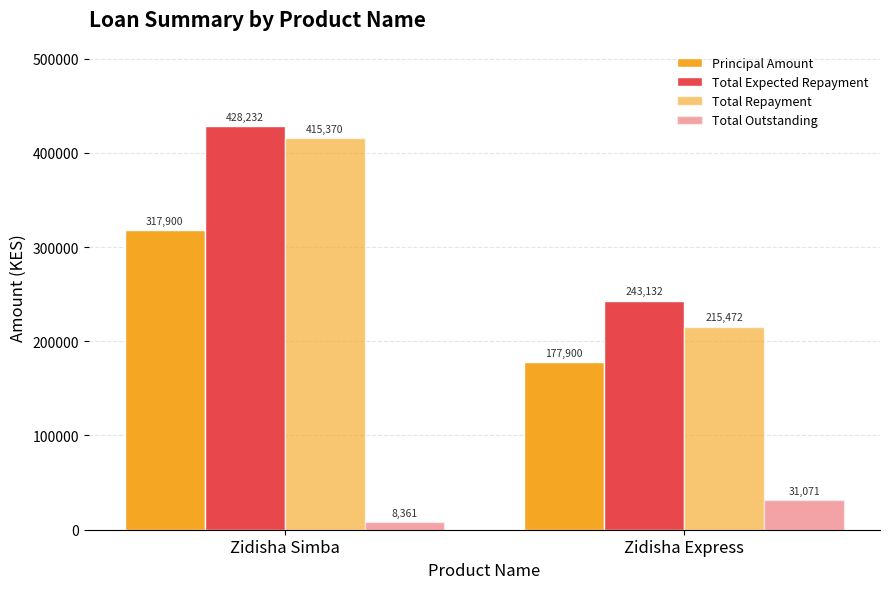

Between Zidisha Simba and Zidisha Express, which is larger?

Zidisha Simba